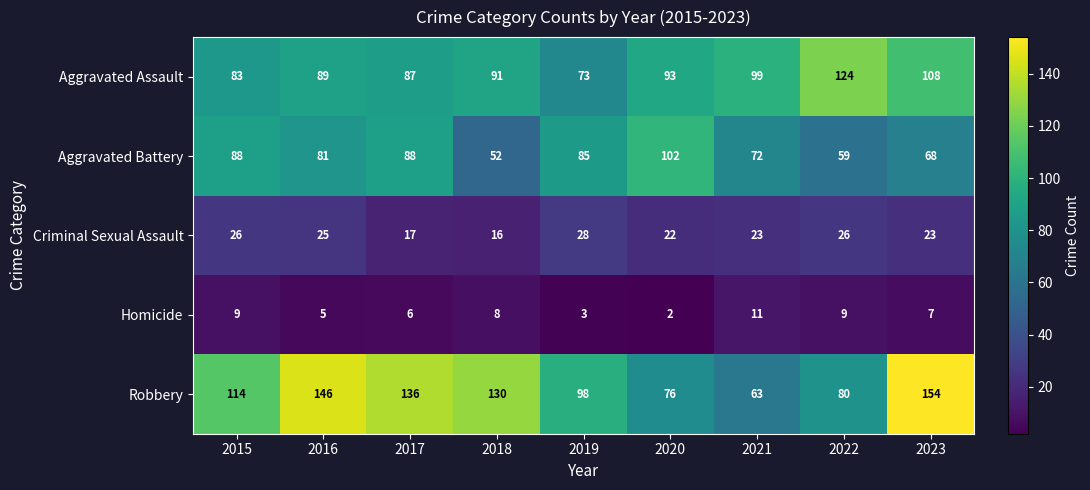

What is the total value across all series at 2021?

268